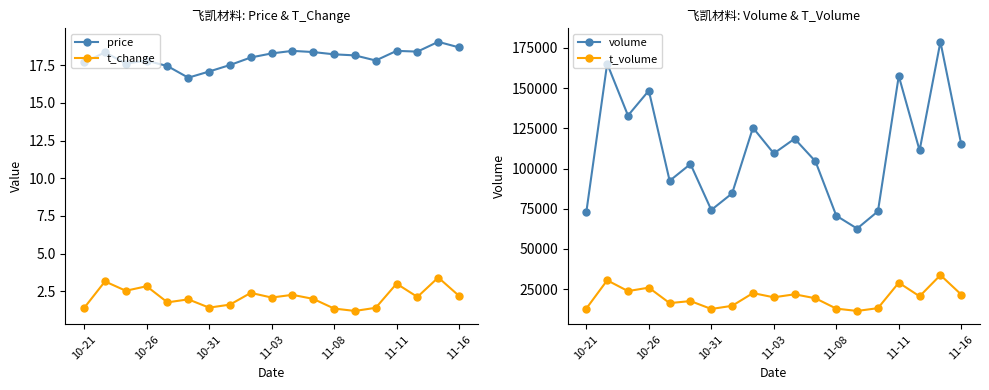

True or false: t_change and price cross at least once.

False